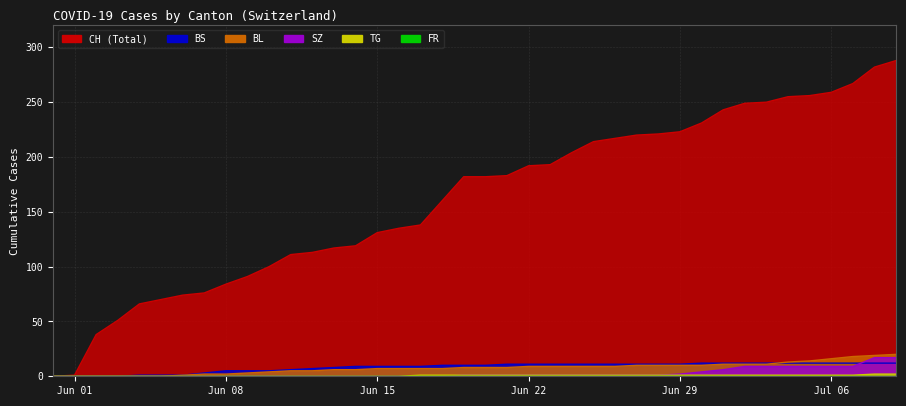

Count the number of data series in this chart.

6